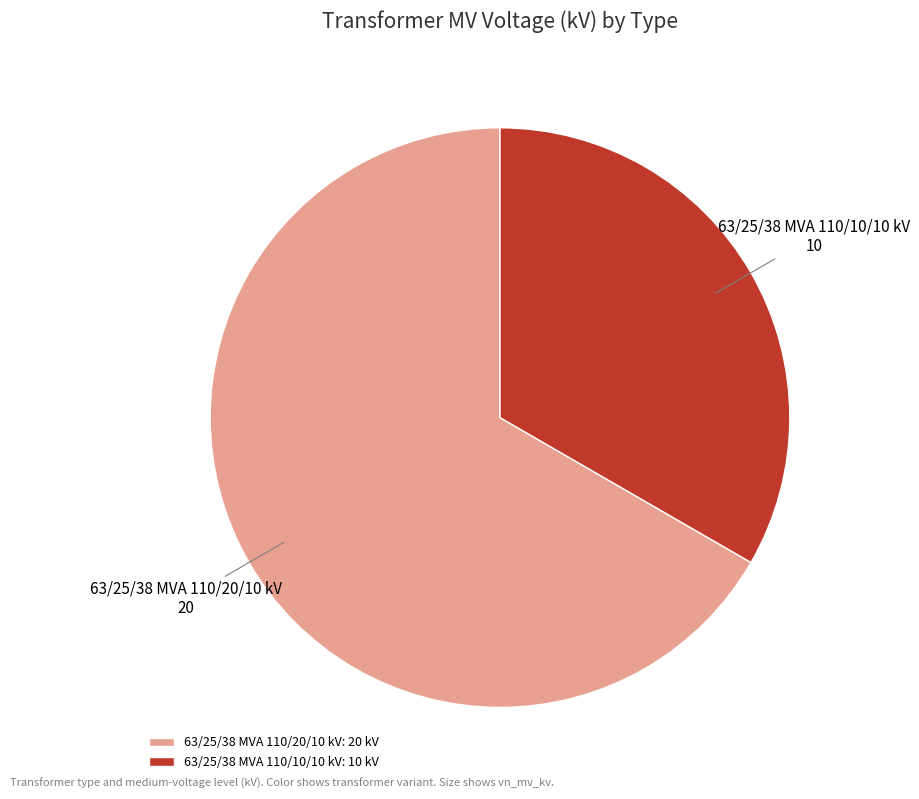

True or false: 63/25/38 MVA 110/20/10 kV accounts for 67% of the total.

True